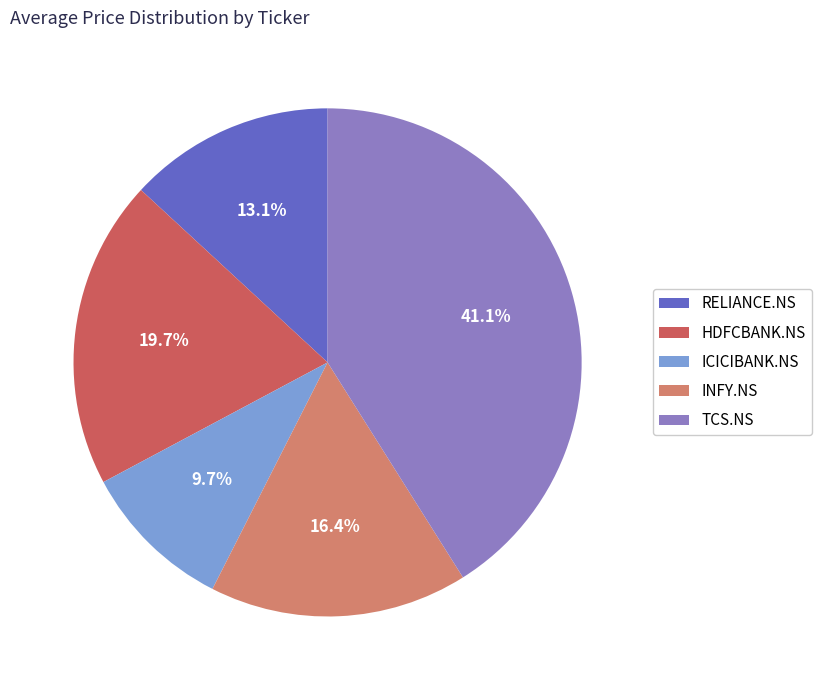

Do TCS.NS and ICICIBANK.NS together represent more than half of the pie?

Yes